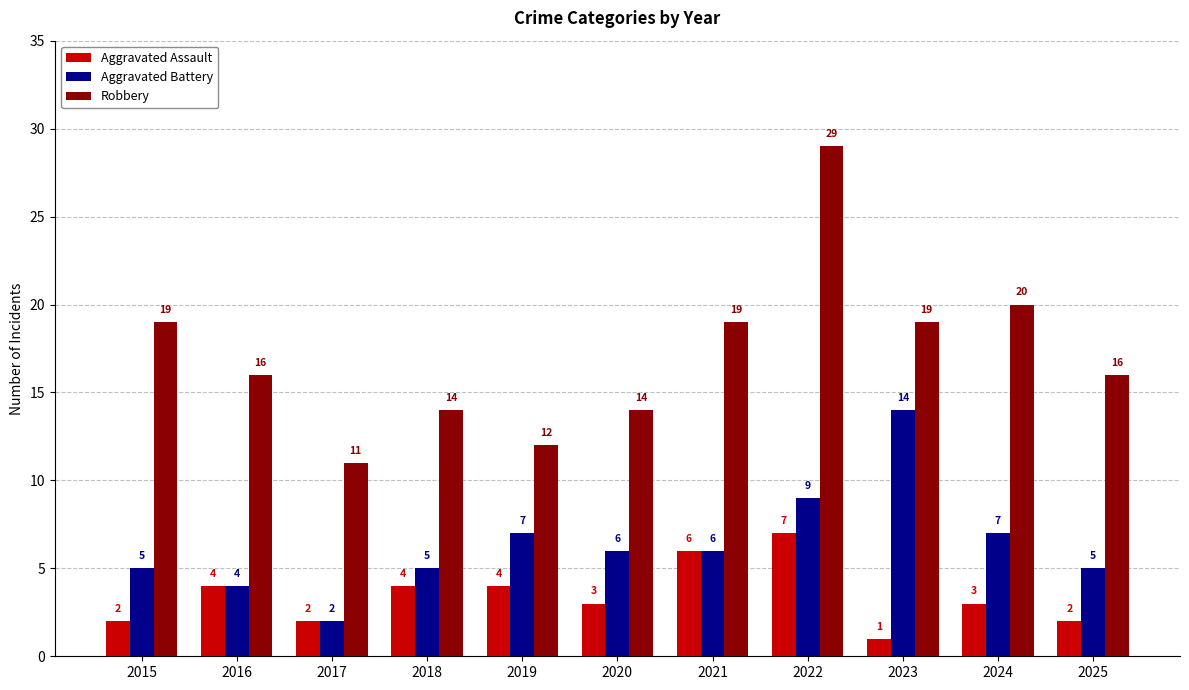

How many groups of bars are there?

11